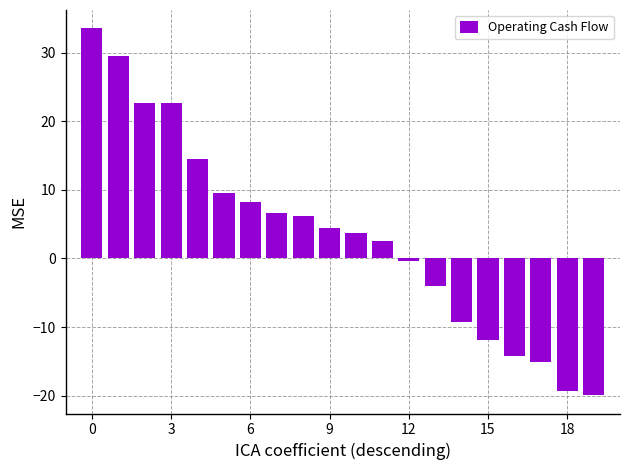

Does the chart contain any negative values?

Yes